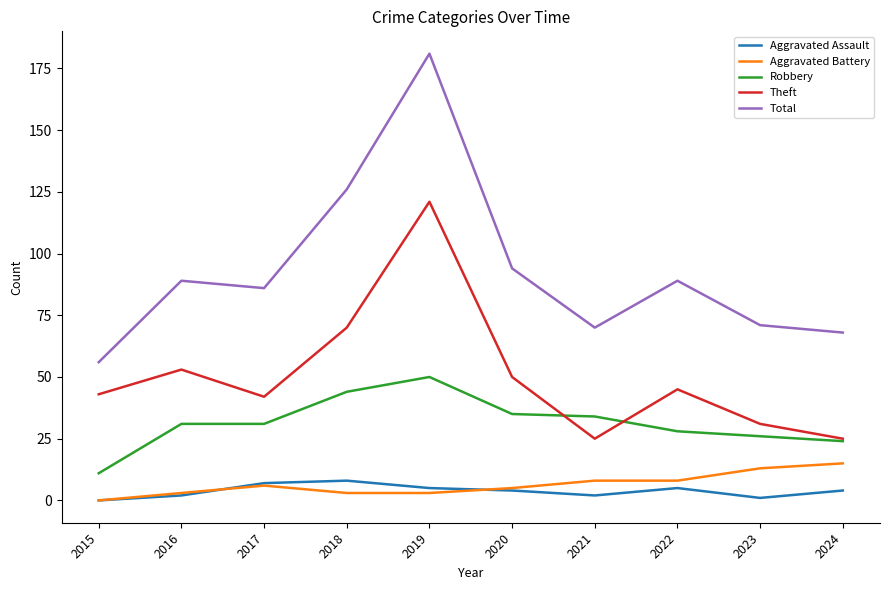

Which series has the widest spread of values?

Total